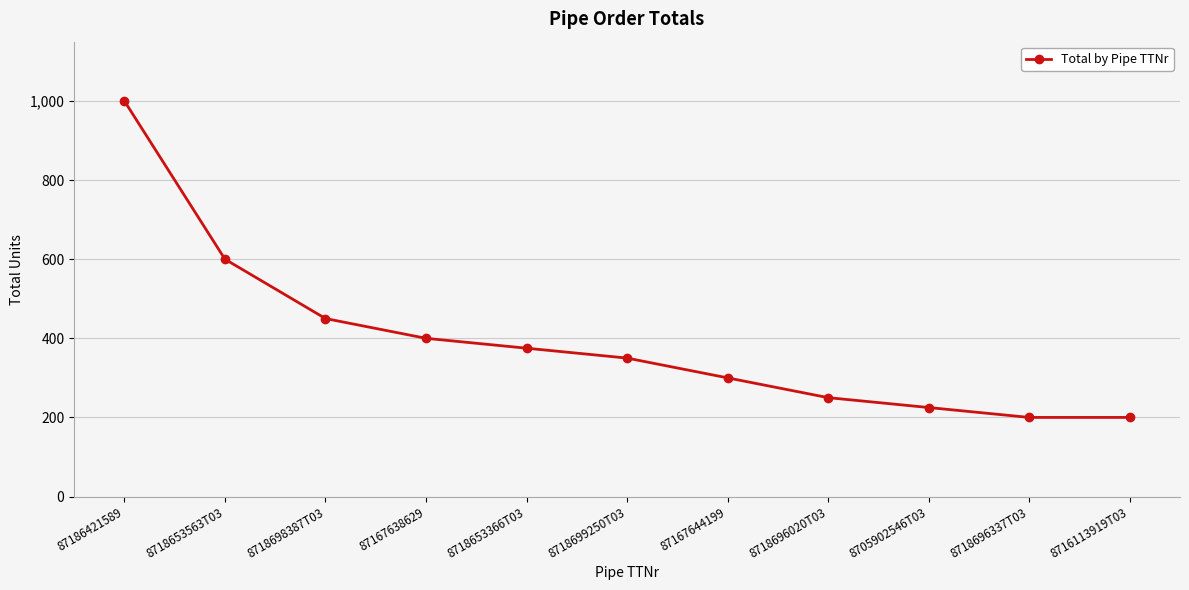

The value at 8705902546T03 is 225. True or false?

True